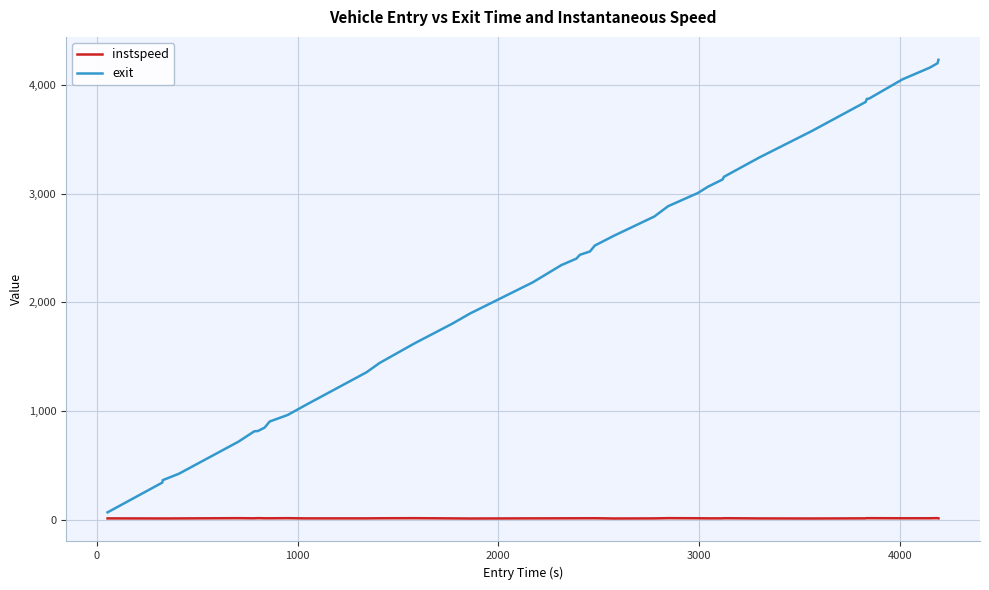

Rank the series by their average value, from highest to lowest.

exit, instspeed